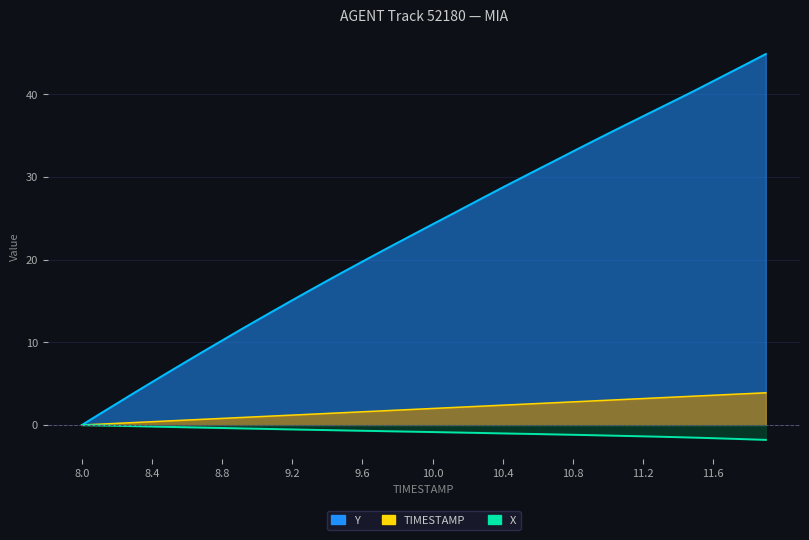

At which label is X closest to 0?

8.0